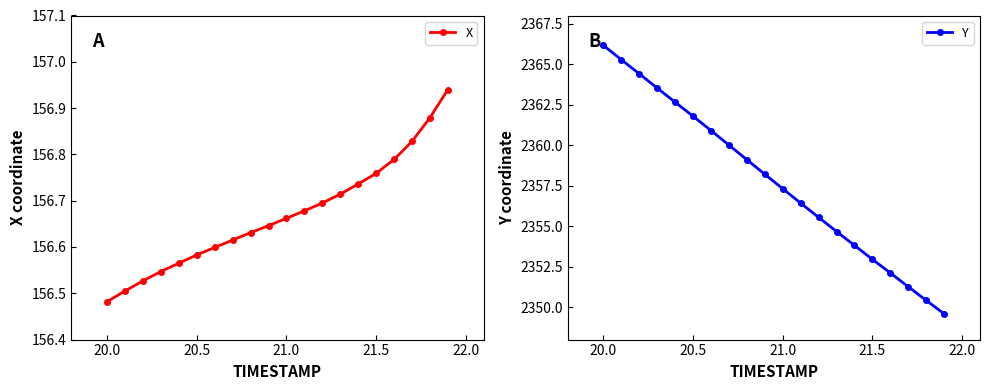

What is the highest value of the X series?

156.9